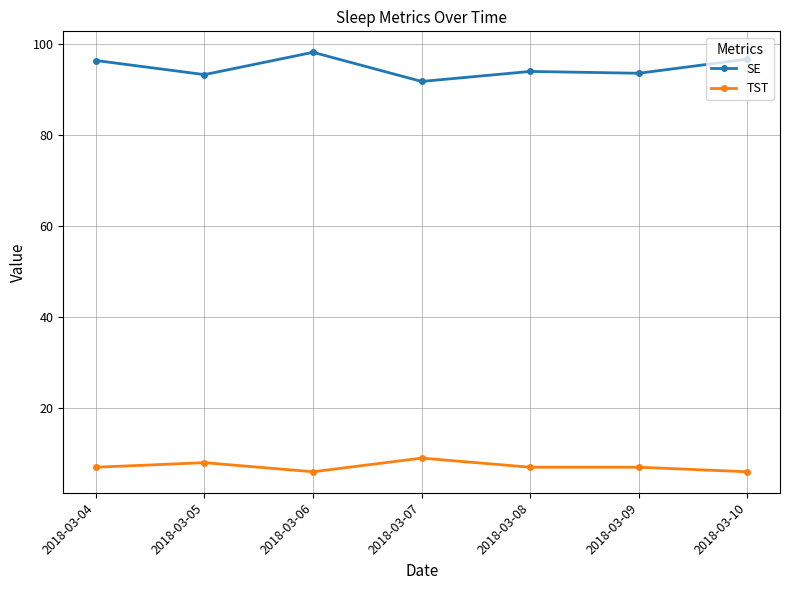

What are all the series names shown in the legend?

SE, TST